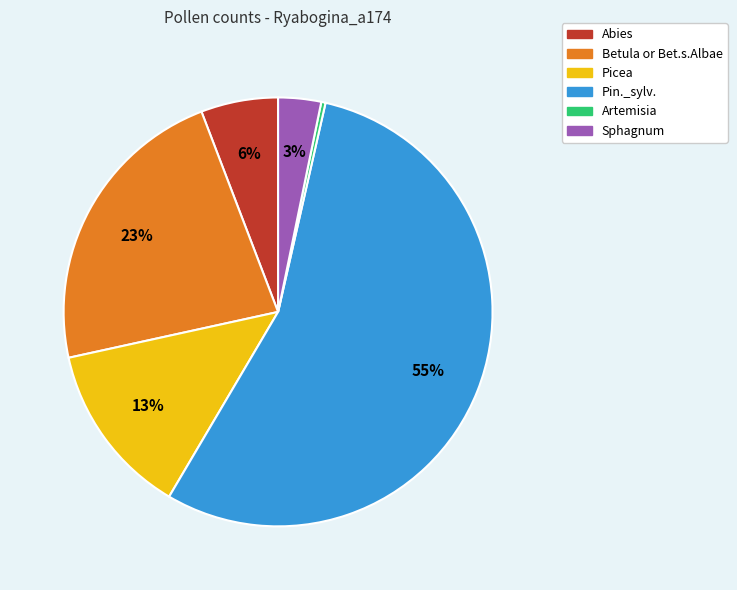

True or false: Abies accounts for 19% of the total.

False